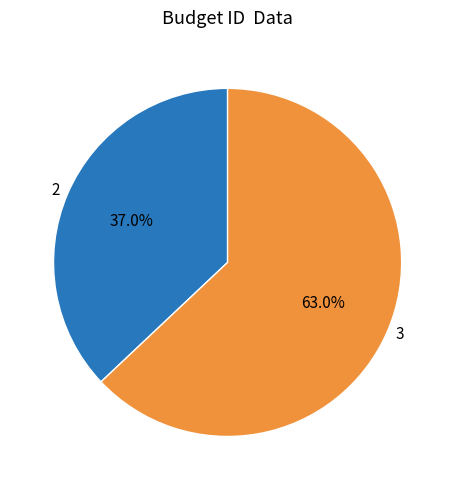

The 2 slice represents 49% of the pie. True or false?

False